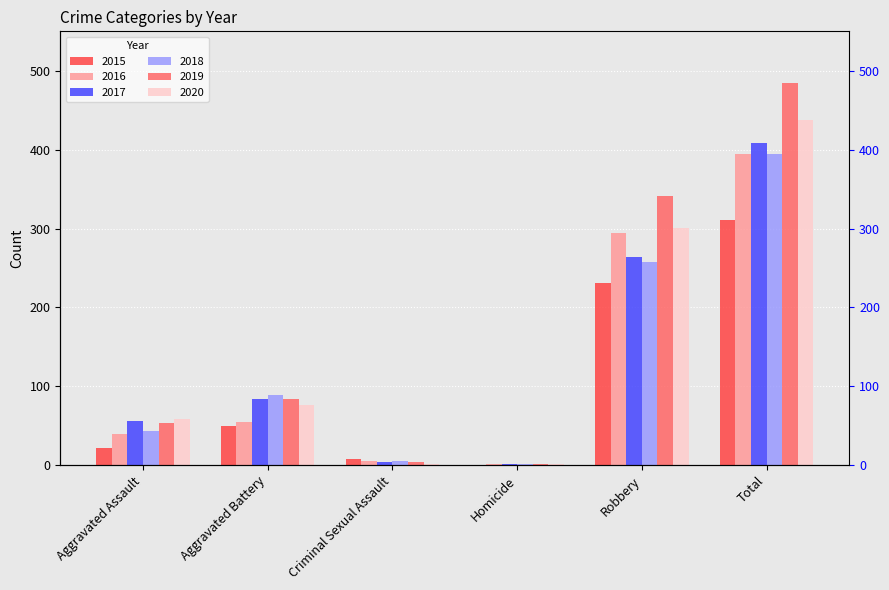

Rank the categories by 2020 value from highest to lowest.

Total, Robbery, Aggravated Battery, Aggravated Assault, Homicide, Criminal Sexual Assault